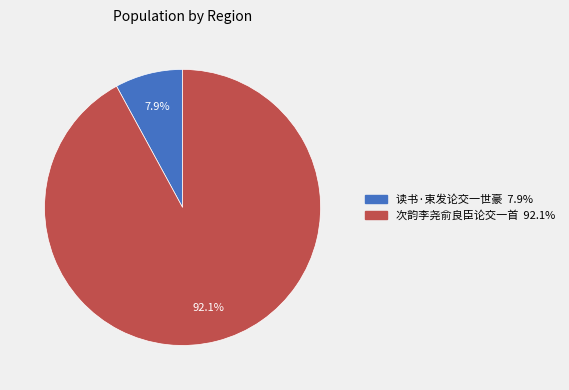

How many segments does this pie chart have?

2